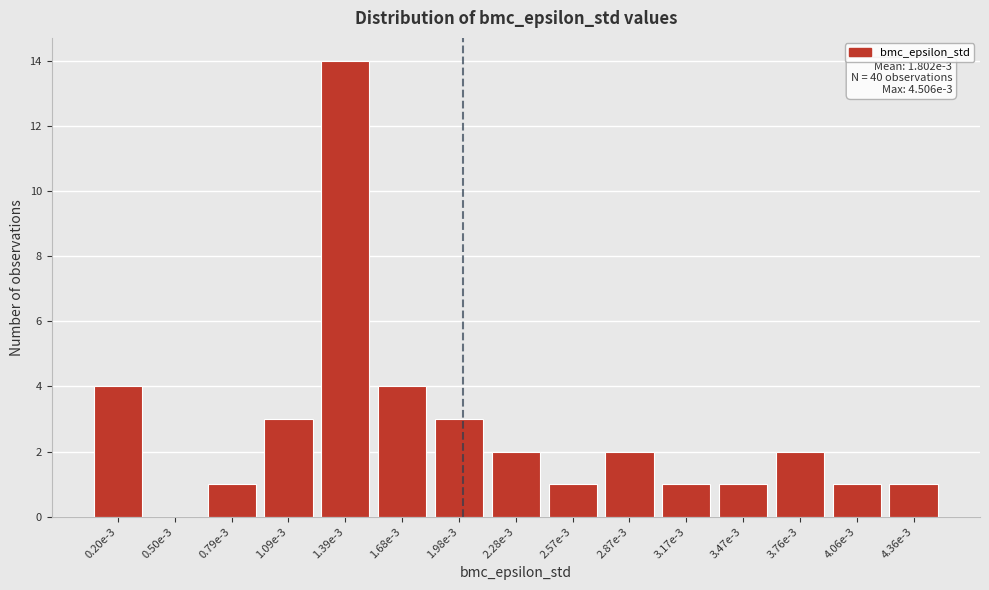

Reading left to right, what are all the values shown in this chart?

0.20e-3=4	0.50e-3=0	0.79e-3=1	1.09e-3=3	1.39e-3=14	1.68e-3=4	1.98e-3=3	2.28e-3=2	2.57e-3=1	2.87e-3=2	3.17e-3=1	3.47e-3=1	3.76e-3=2	4.06e-3=1	4.36e-3=1